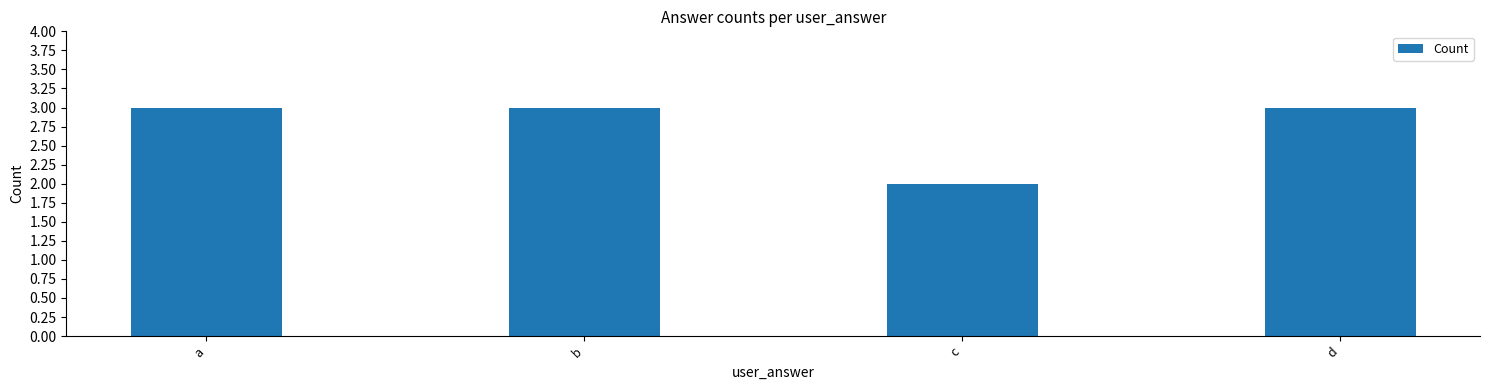

Reading left to right, transcribe all the data shown in this chart.

a=3	b=3	c=2	d=3